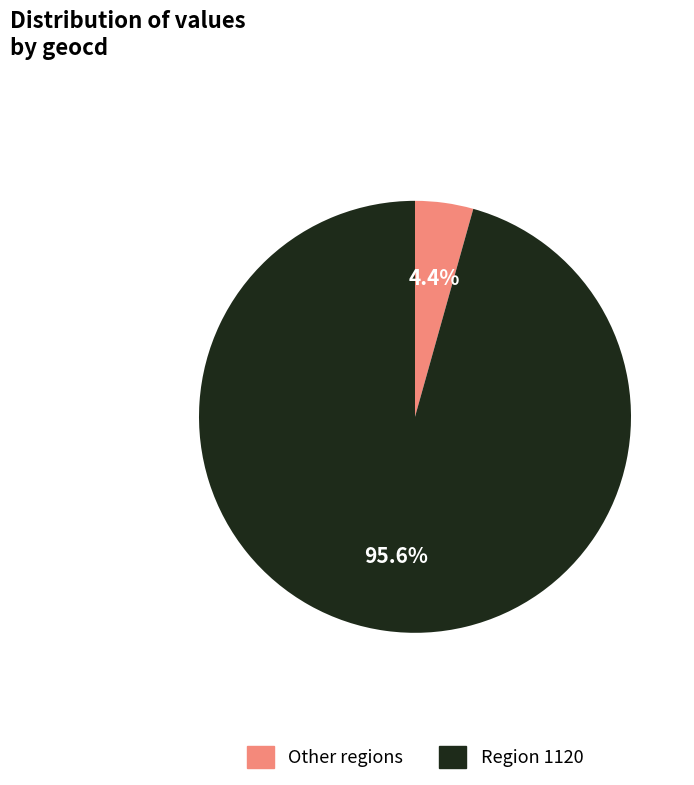

Do Region 1120 and Other regions together represent more than half of the pie?

Yes